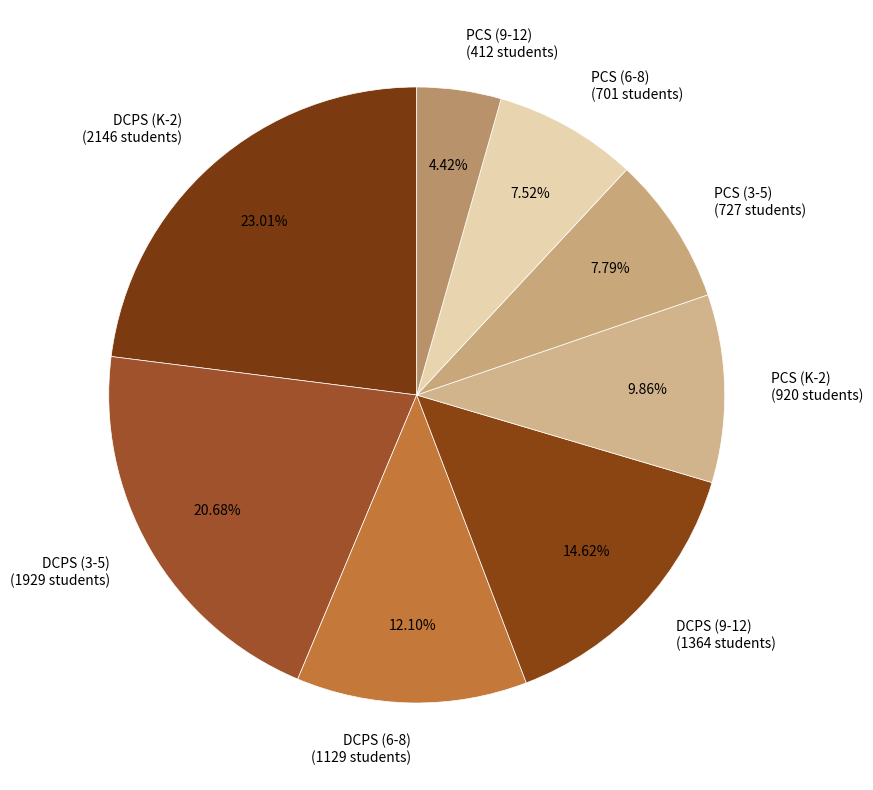

The DCPS (6-8) slice represents 12% of the pie. True or false?

True